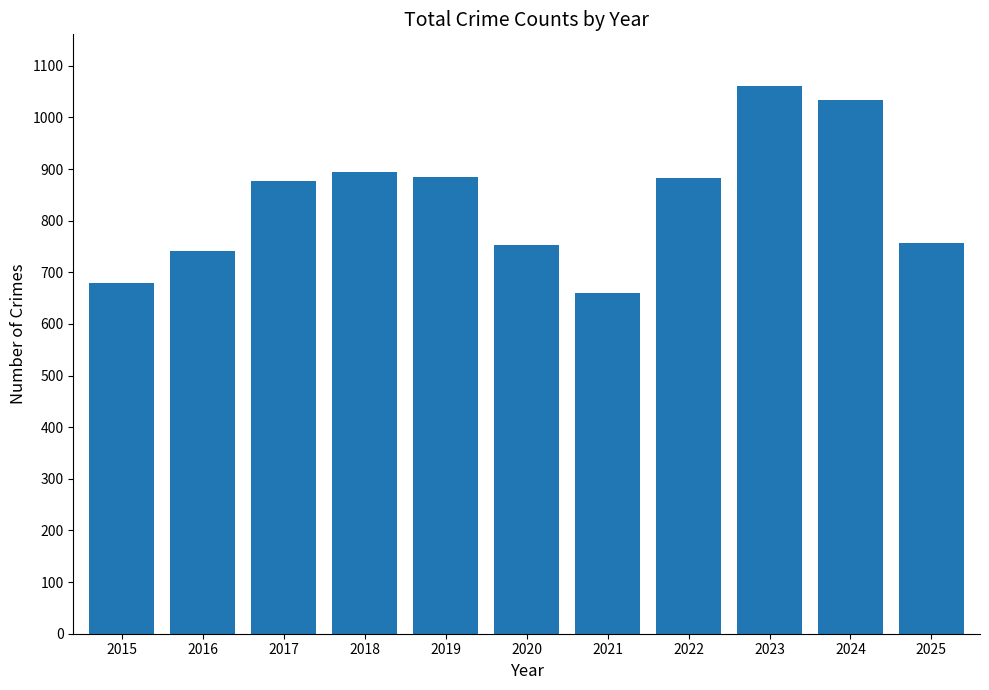

Read the value at 2025.

756